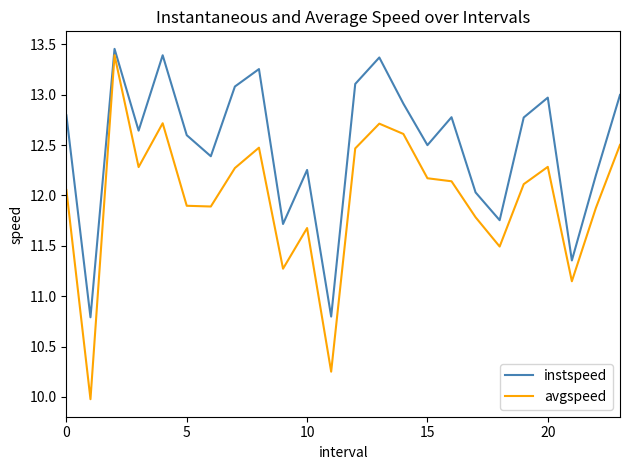

What is the highest value of the avgspeed series?

13.4